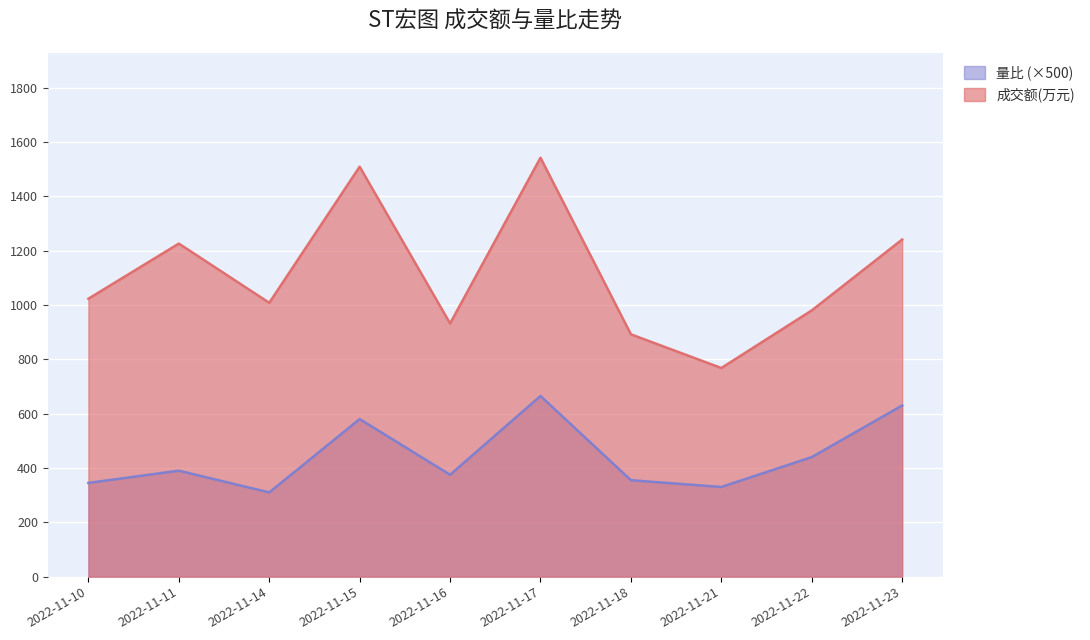

Is it true that 量比 equals 175 at 2022-11-22?

False